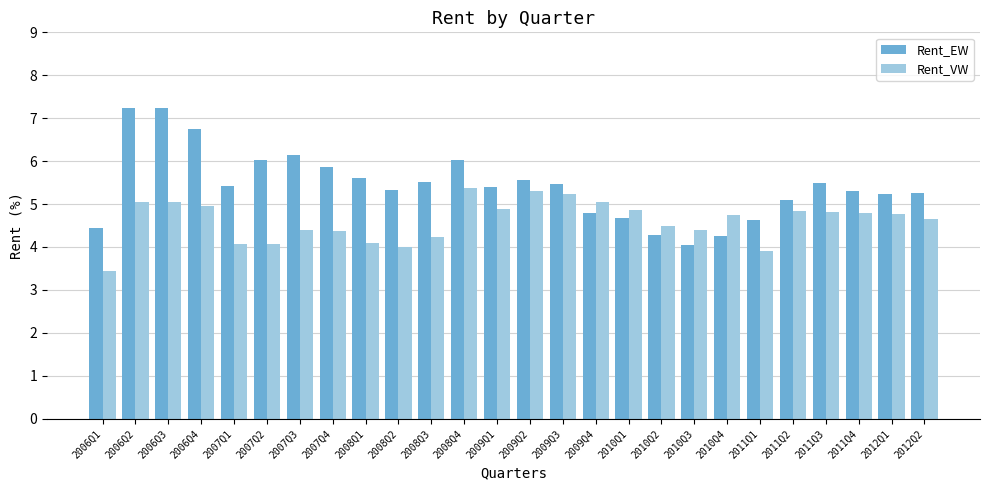

What are all the series names shown in the legend?

Rent_EW, Rent_VW